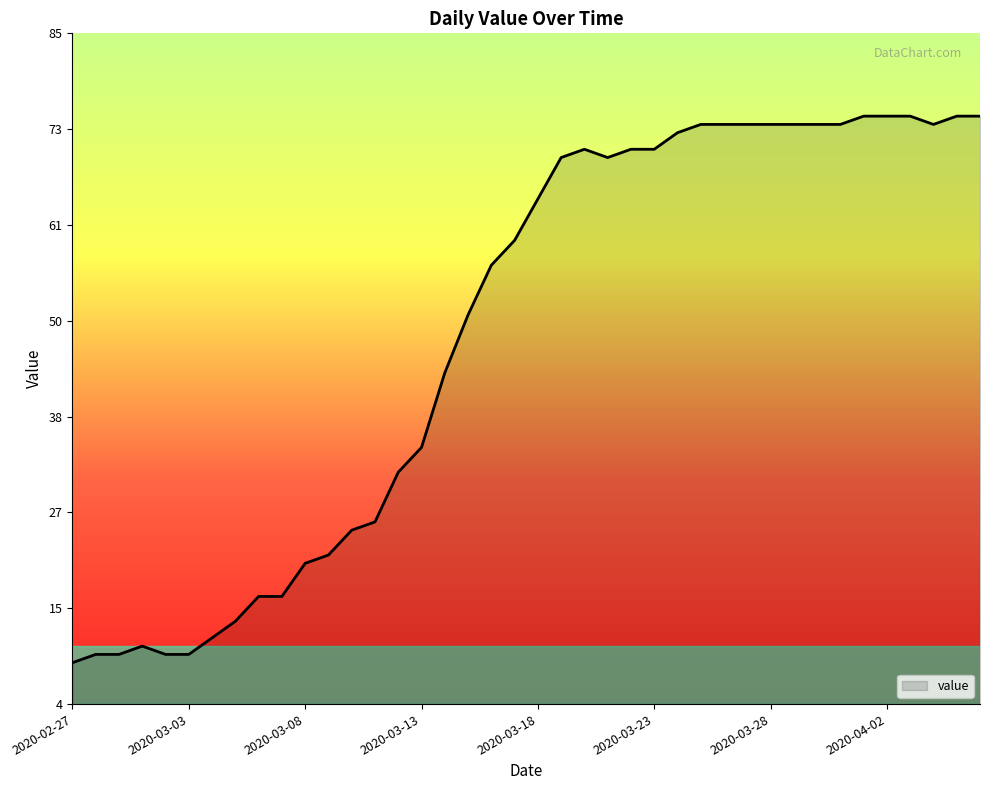

Reading left to right, what are all the values shown in this chart?

9	10	10	11	10	10	12	14	17	17	21	22	25	26	32	35	44	51	57	60	65	70	71	70	71	71	73	74	74	74	74	74	74	74	75	75	75	74	75	75